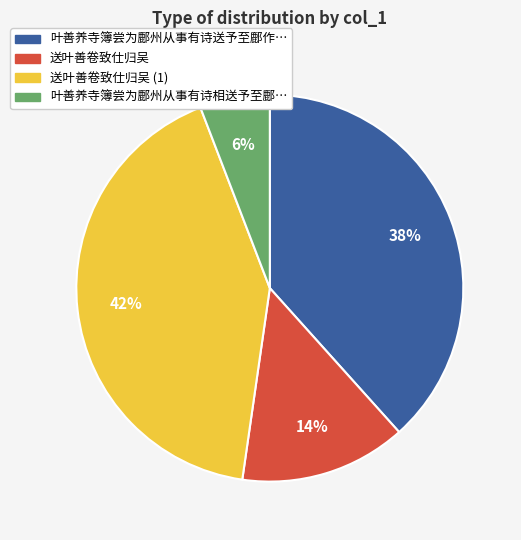

Is the sum of 送叶善卷致仕归吴 and 叶善养寺簿尝为鄜州从事有诗相送予至鄜… greater than half?

No